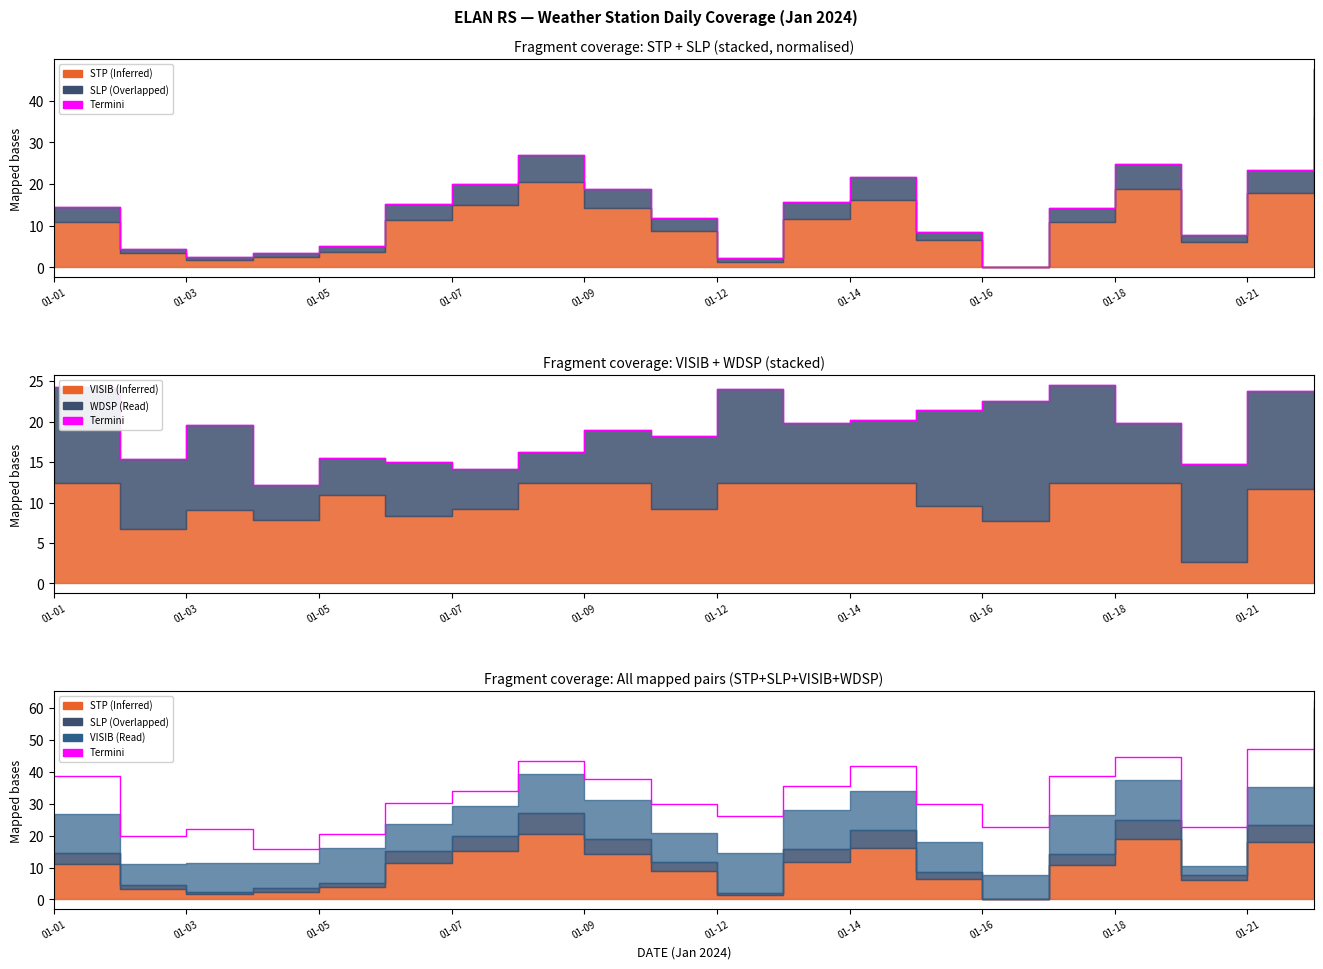

The value at 01-12 is 36.3. True or false?

False